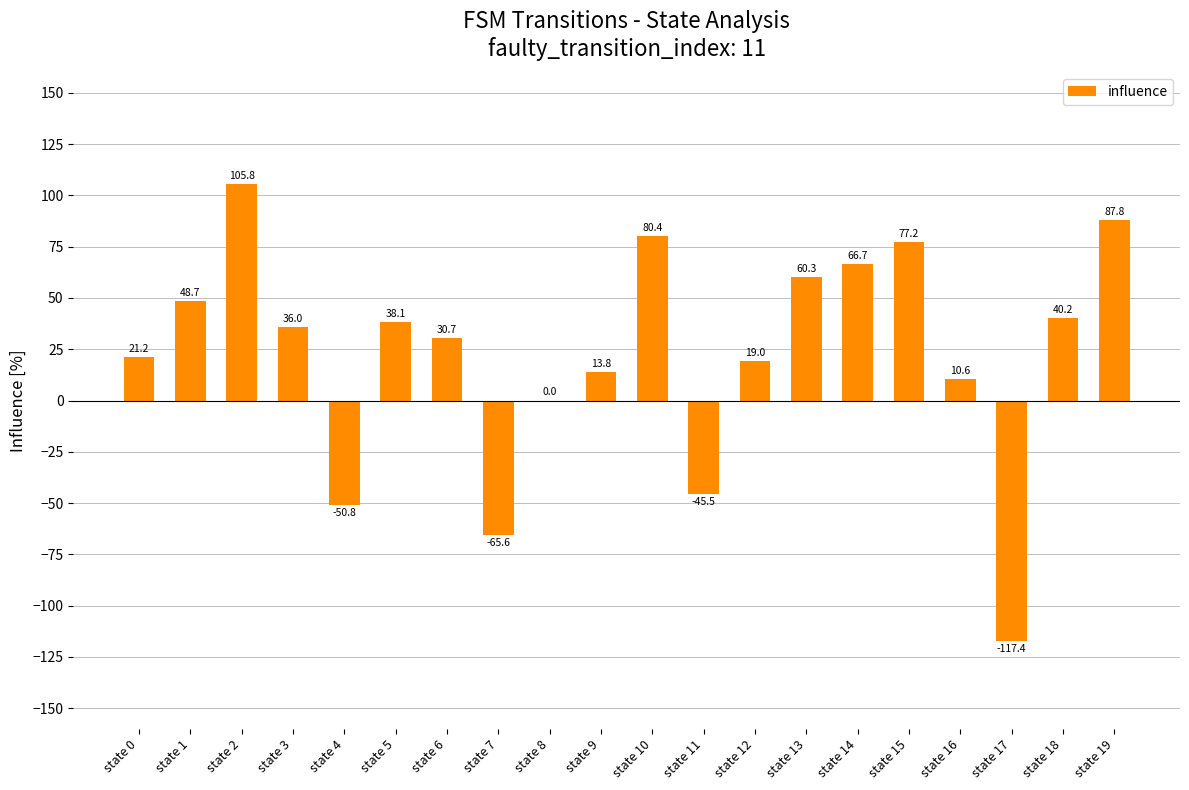

Count the number of data series in this chart.

1